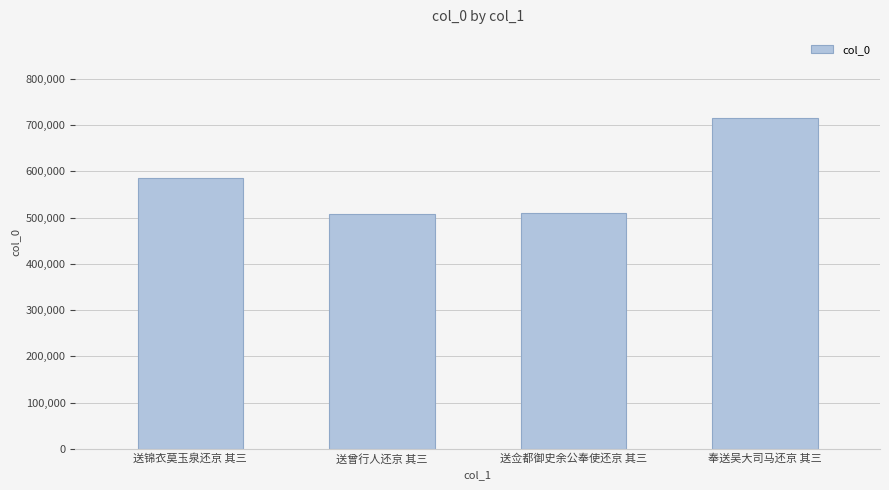

Is it true that the value at 送锦衣莫玉泉还京 其三 is 366577?

False